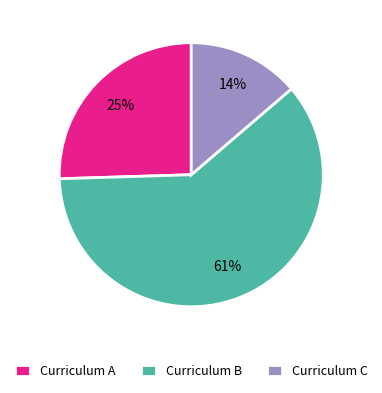

Rank the categories by value from highest to lowest.

Curriculum B, Curriculum A, Curriculum C